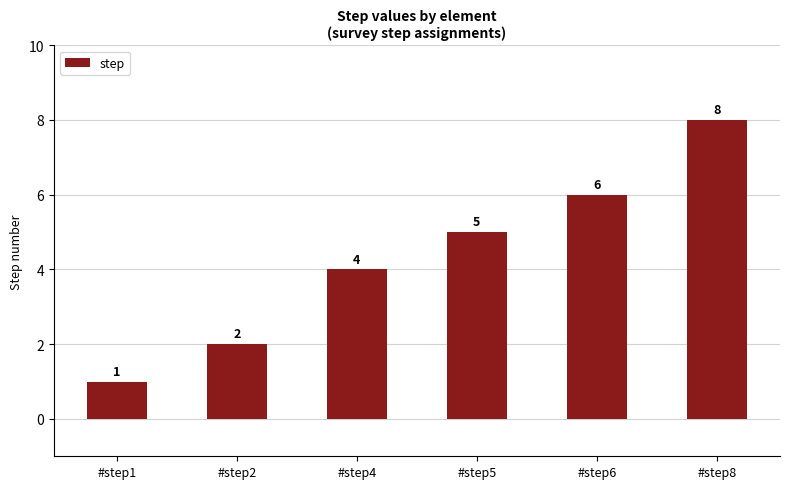

Rank the categories by value from lowest to highest.

#step1, #step2, #step4, #step5, #step6, #step8